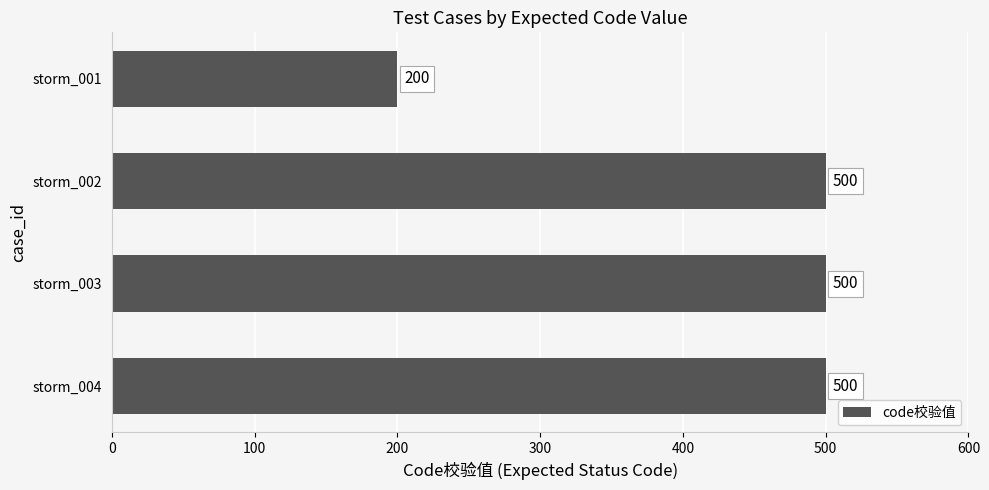

Approximately how many times larger is the value at storm_003 compared to storm_004?

1.0